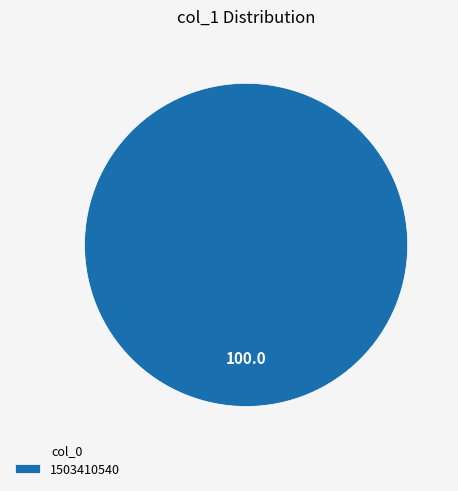

Rank the categories by value from highest to lowest.

1503410540